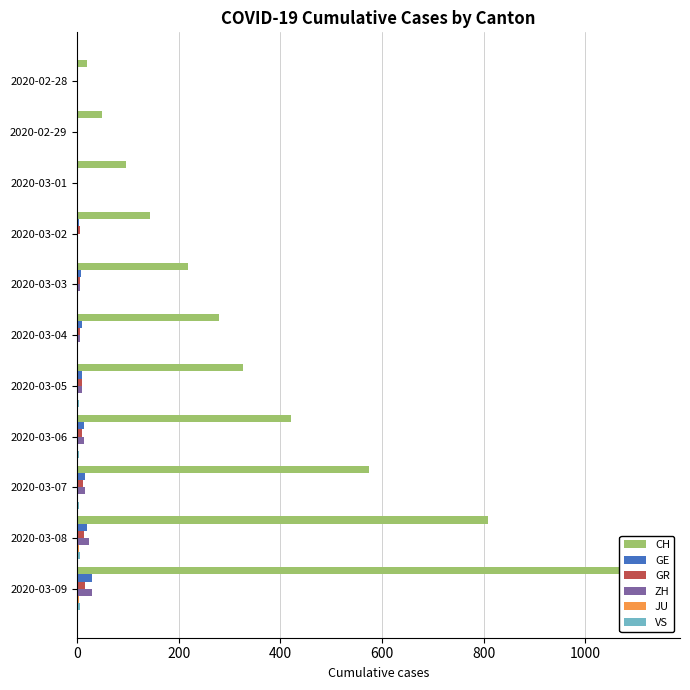

What is the maximum value shown in the chart?

1130